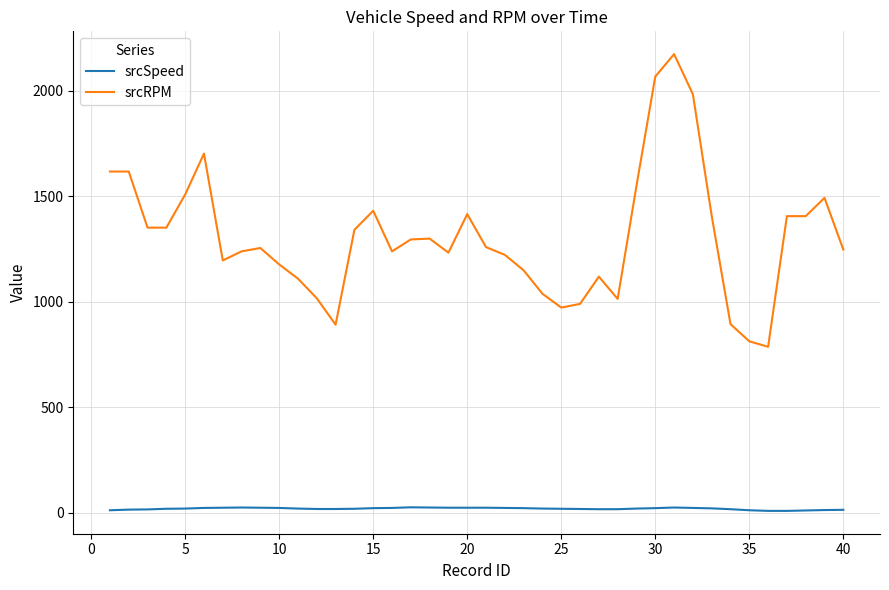

True or false: srcSpeed and srcRPM cross at least once.

False